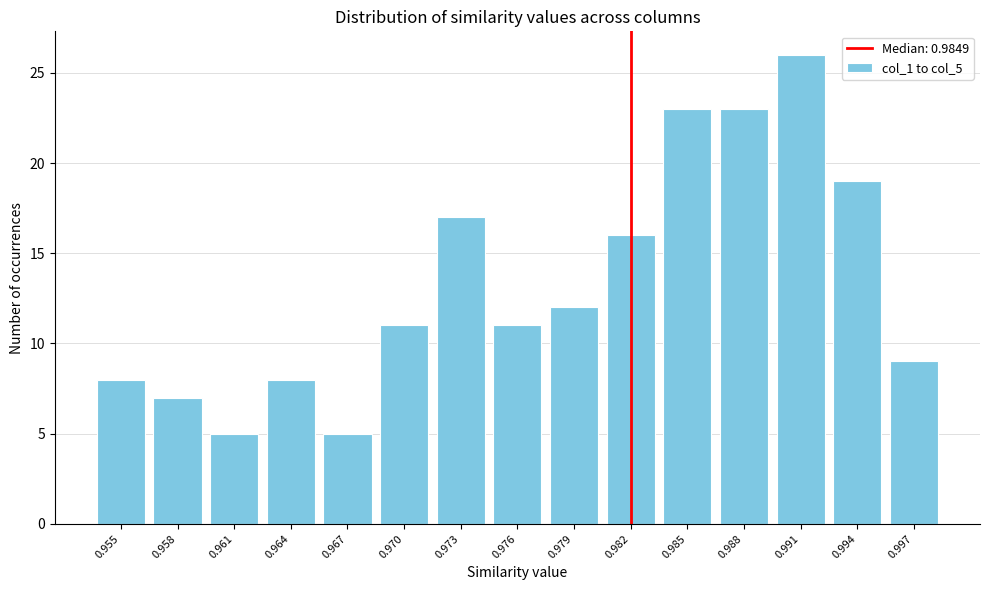

Reading left to right, what are all the values shown in this chart?

0.955=8	0.958=7	0.961=5	0.964=8	0.967=5	0.970=11	0.973=17	0.976=11	0.979=12	0.982=16	0.985=23	0.988=23	0.991=26	0.994=19	0.997=9